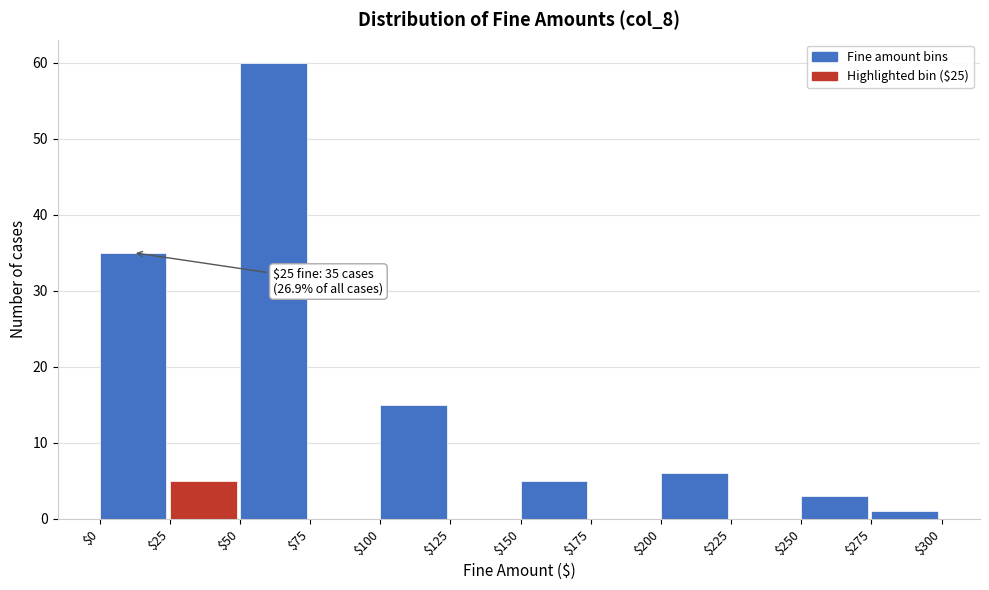

Over which range of the x-axis is the bar tallest?

$50 to $75